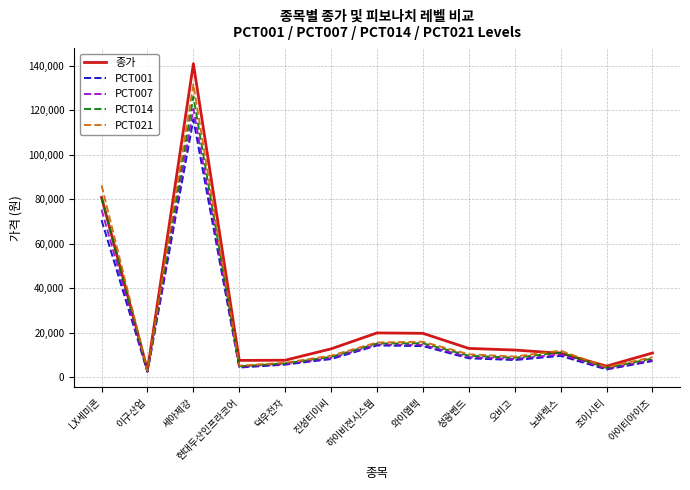

The PCT001 series shows 7308 at 아이티아이즈. True or false?

True